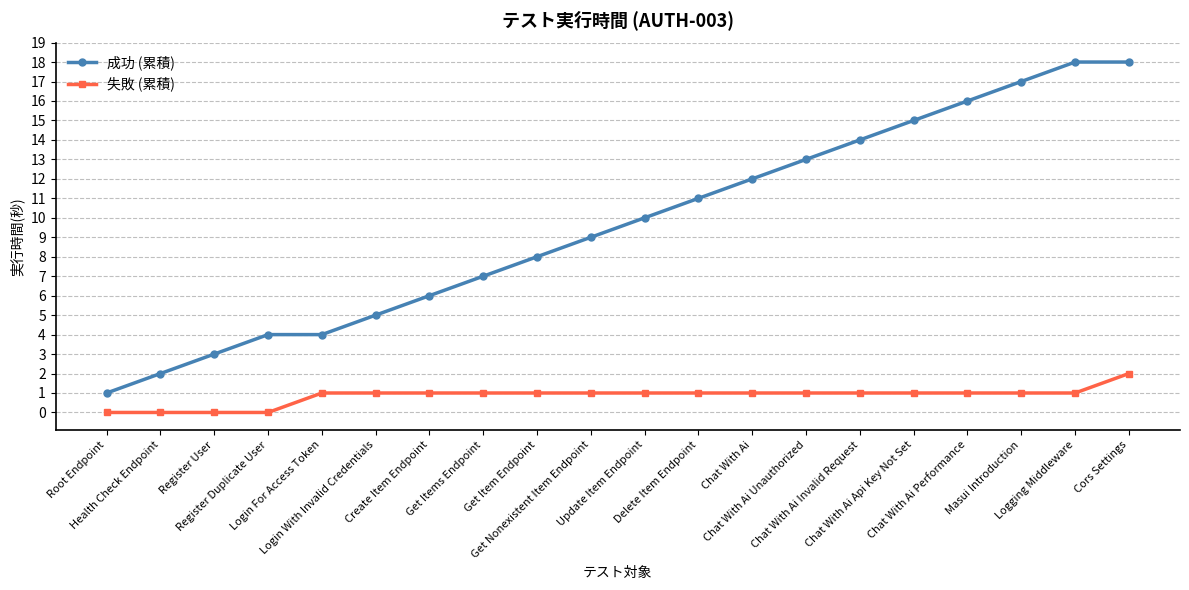

Which series has the widest spread of values?

成功 (累積)